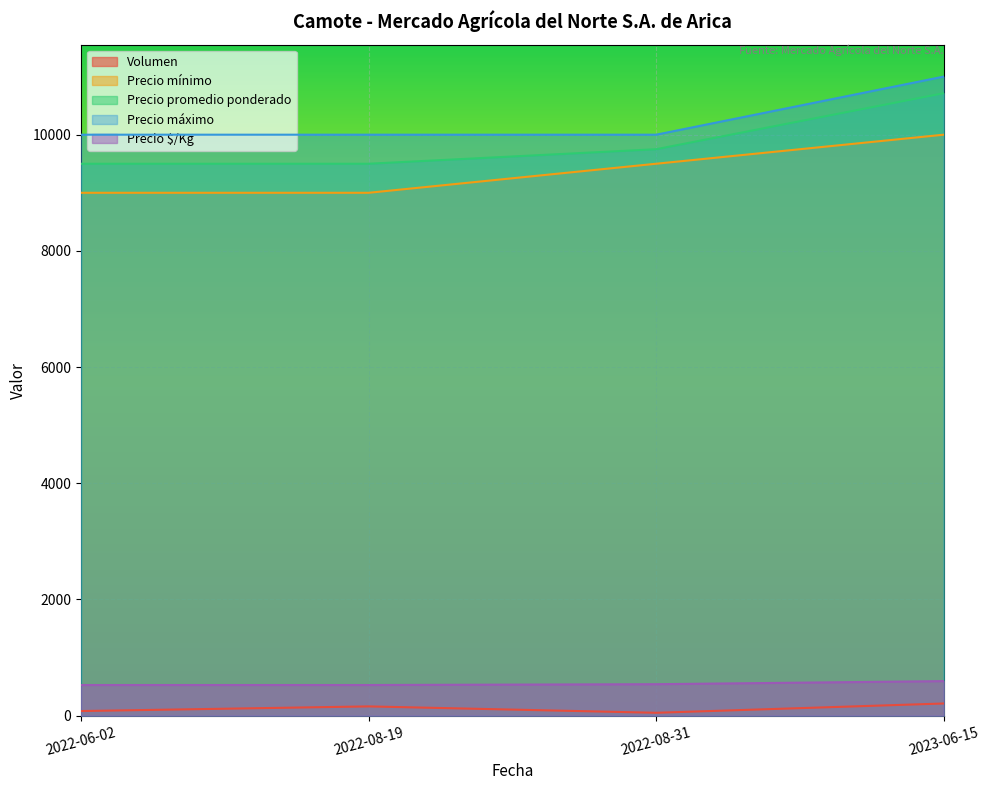

Where is Precio promedio ponderado nearest to the value 10107?

2022-08-31